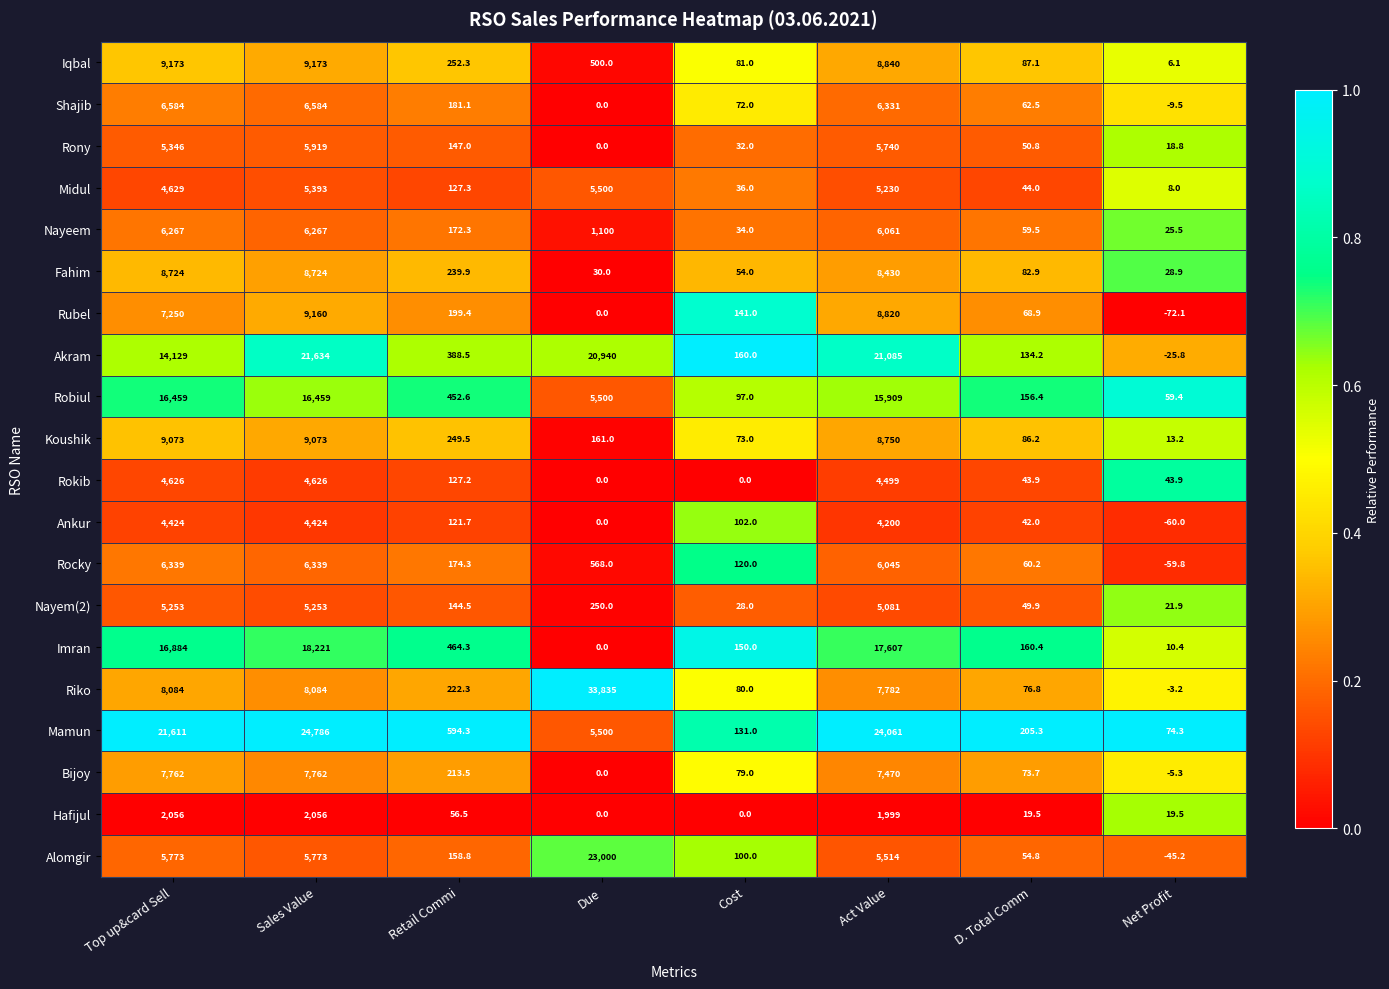

Rank the categories by Rony value from highest to lowest.

Sales Value, Act Value, Top up&card Sell, Retail Commi, D. Total Comm, Cost, Net Profit, Due